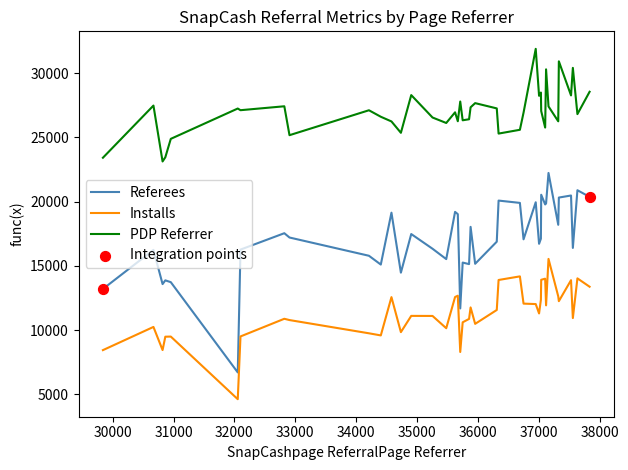

True or false: PDP Referrer and Installs intersect in this chart.

False